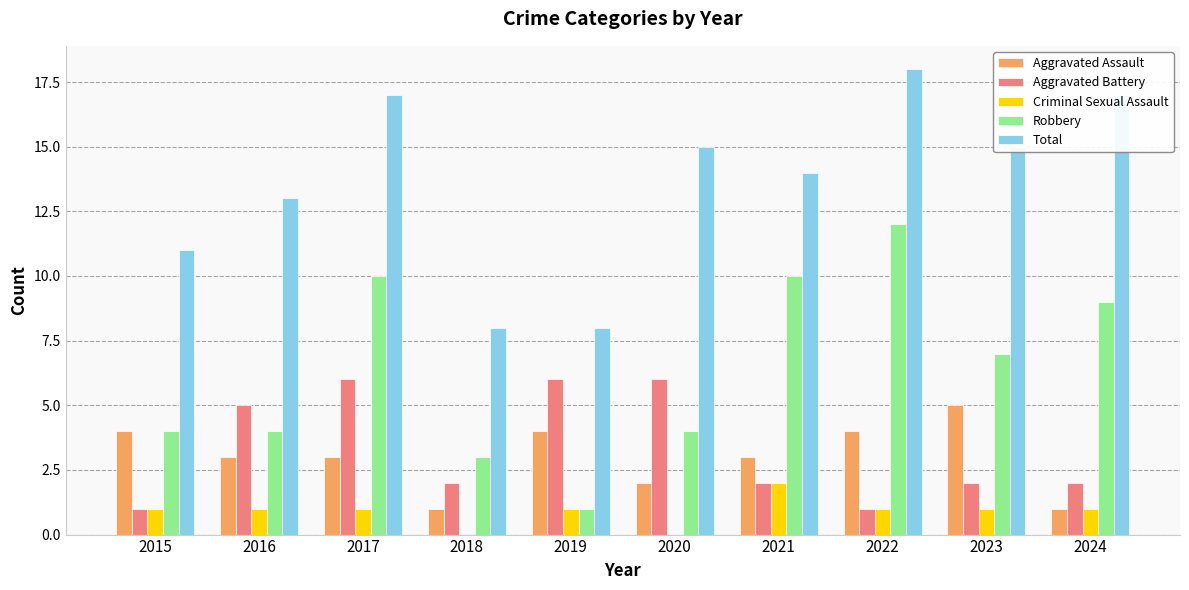

Which series has the widest spread of values?

Robbery